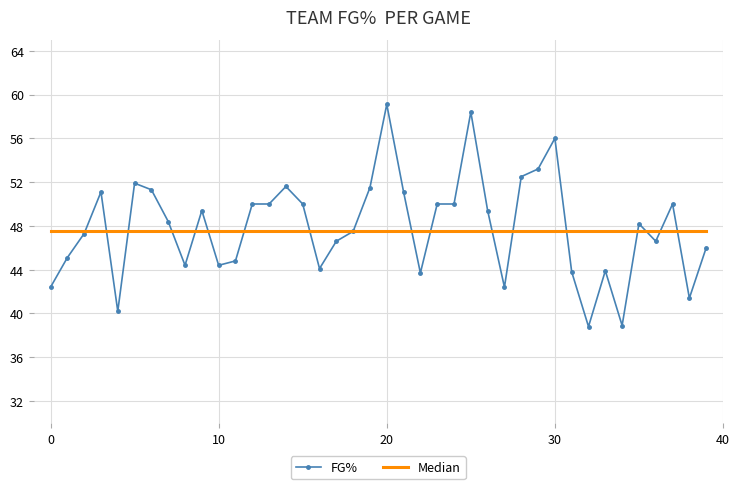

What is the maximum value for FG%?

59.1